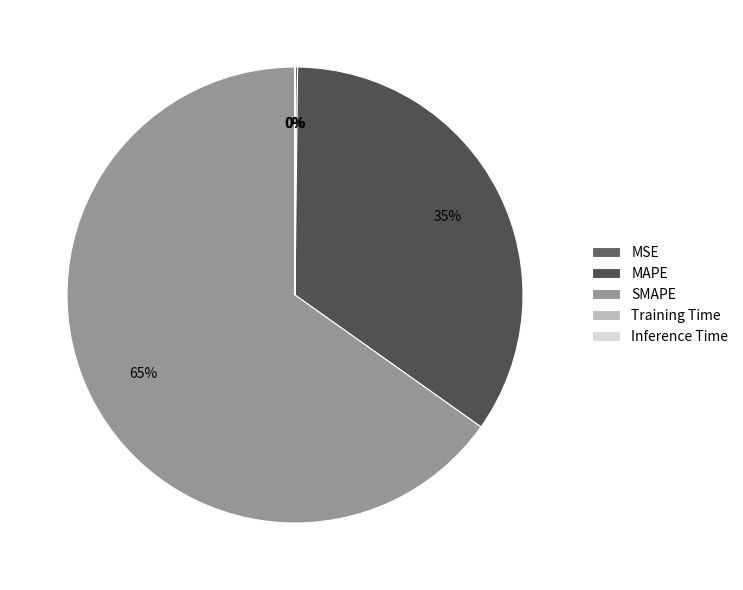

How many slices are in this pie chart?

5